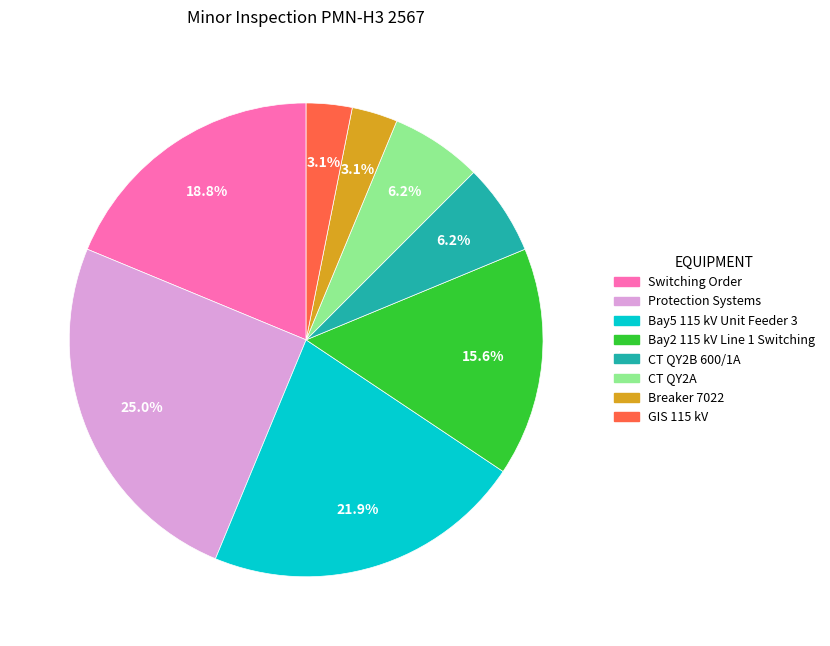

Does any single category account for the majority?

No